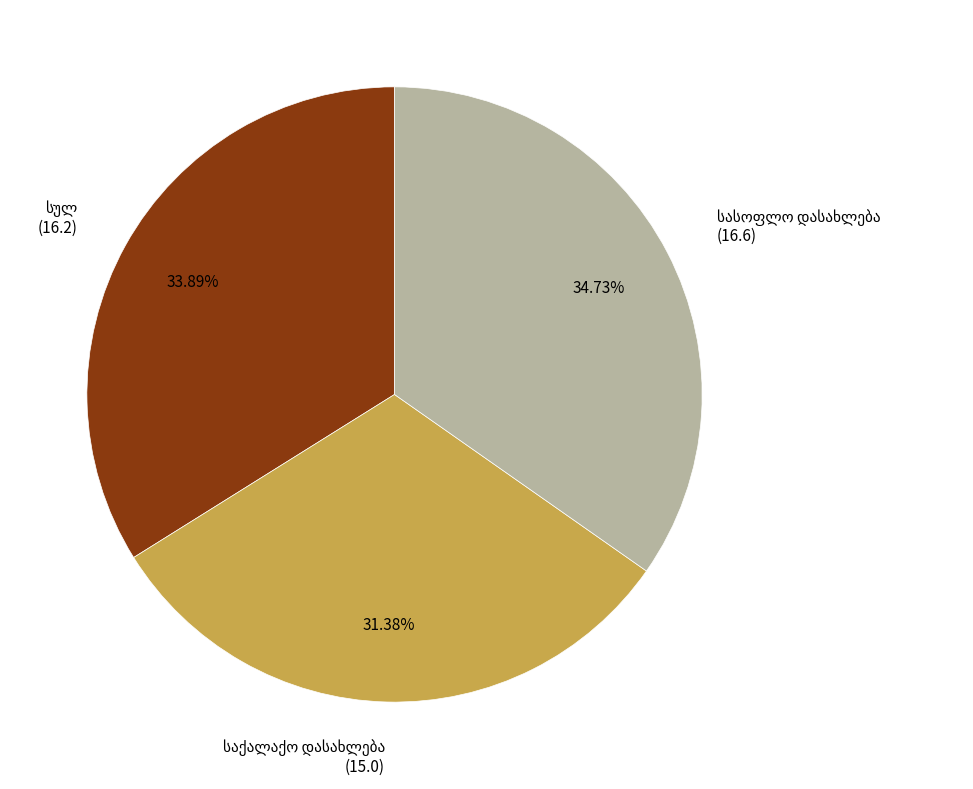

To the nearest percent, what is the average slice percentage?

33%